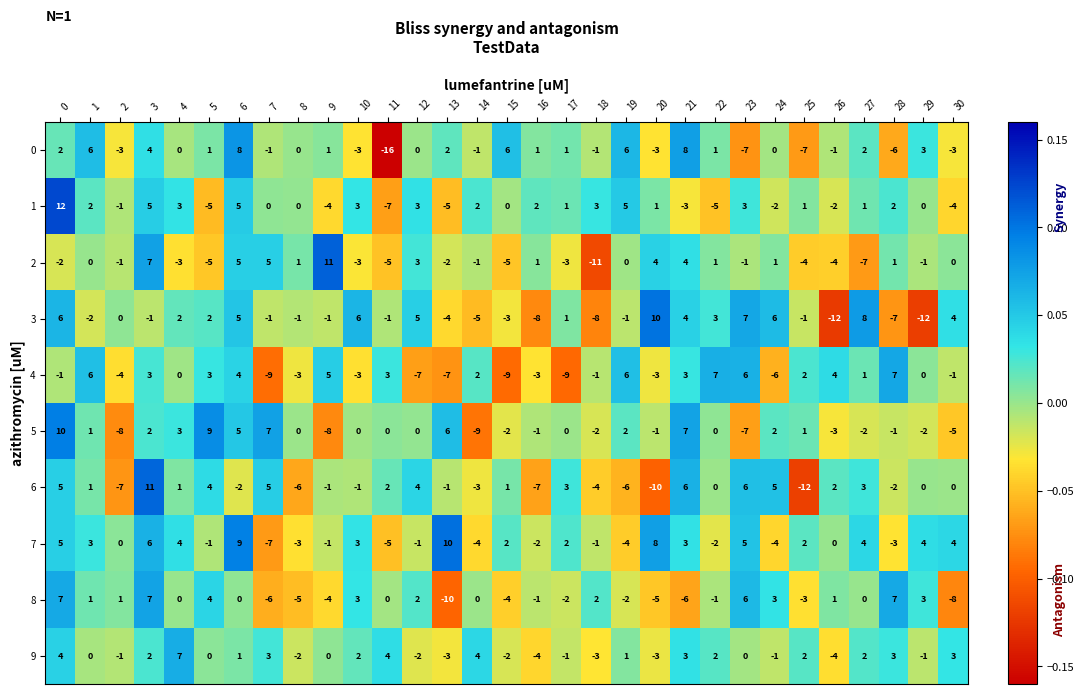

How many data points does each series have?

31